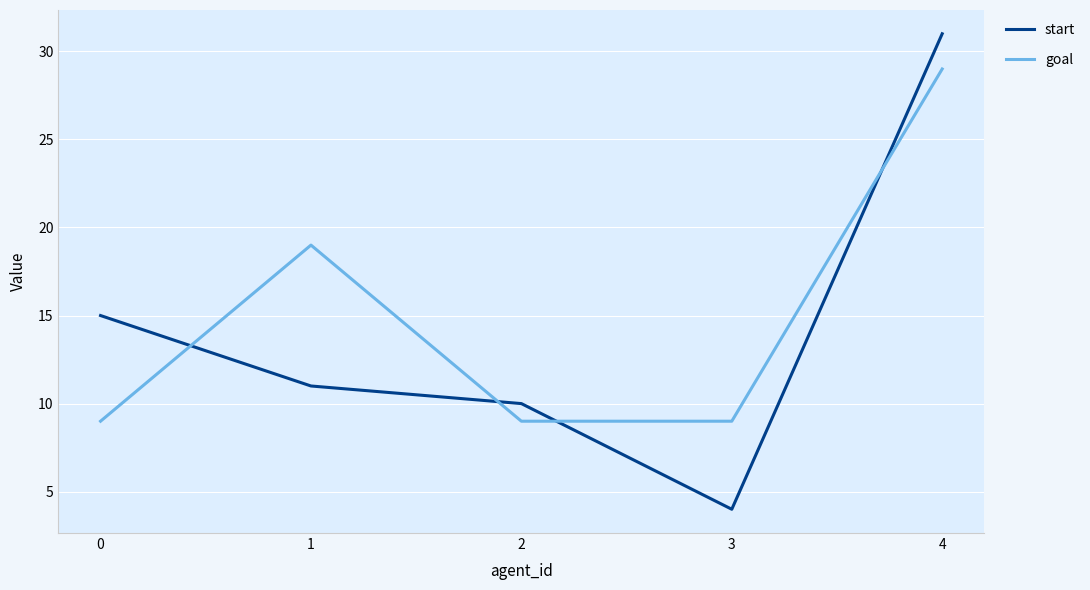

Rank the series by their maximum value, from highest to lowest.

start, goal